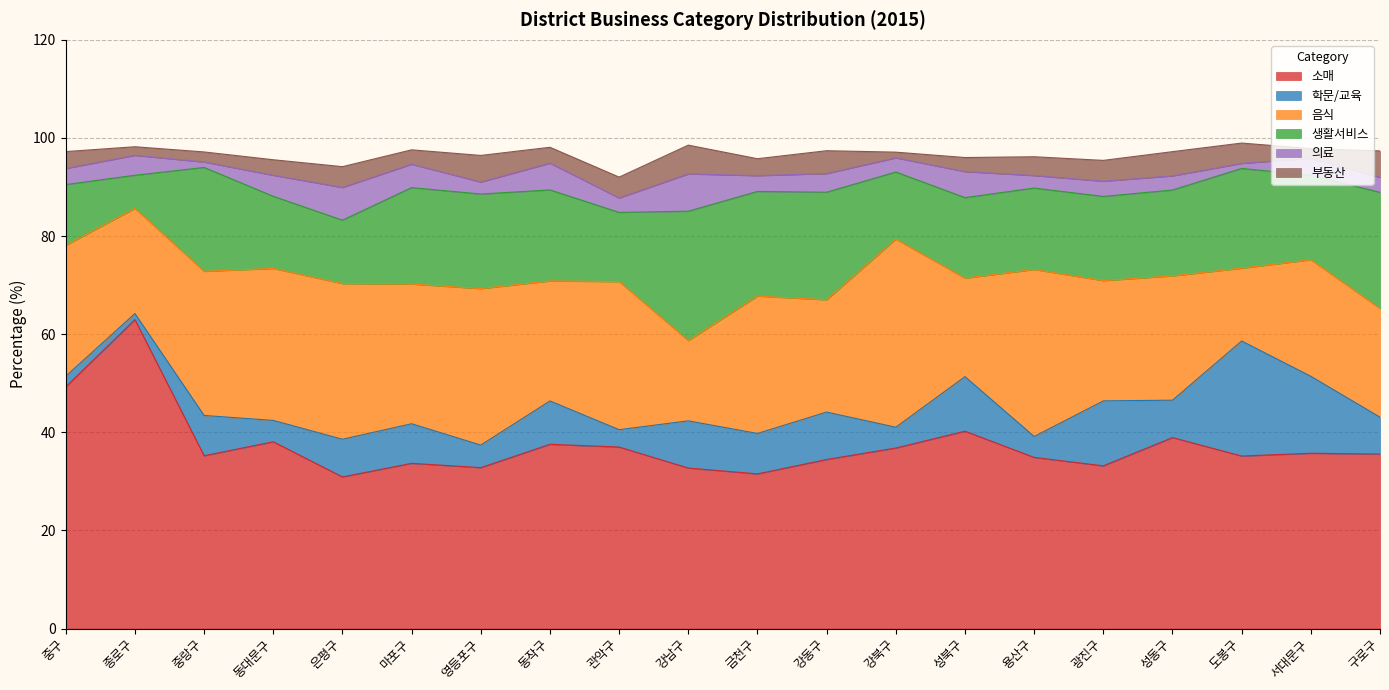

Reading left to right, extract all data points from this chart.

소매: 중구=49.3	종로구=63.0	중랑구=35.2	동대문구=38.1	은평구=30.9	마포구=33.7	영등포구=32.8	동작구=37.6	관악구=37.0	강남구=32.7	금천구=31.5	강동구=34.5	강북구=36.8	성북구=40.2	용산구=34.9	광진구=33.2	성동구=38.9	도봉구=35.2	서대문구=35.7	구로구=35.6
학문/교육: 중구=2.2	종로구=1.2	중랑구=8.2	동대문구=4.4	은평구=7.7	마포구=8.1	영등포구=4.6	동작구=8.8	관악구=3.5	강남구=9.6	금천구=8.2	강동구=9.7	강북구=4.2	성북구=11.1	용산구=4.3	광진구=13.2	성동구=7.6	도봉구=23.4	서대문구=15.7	구로구=7.5
음식: 중구=26.7	종로구=21.4	중랑구=29.4	동대문구=31.0	은평구=31.7	마포구=28.5	영등포구=31.9	동작구=24.4	관악구=30.2	강남구=16.4	금천구=28.0	강동구=22.9	강북구=38.3	성북구=20.1	용산구=34.0	광진구=24.5	성동구=25.3	도봉구=14.8	서대문구=23.8	구로구=22.1
생활서비스: 중구=12.4	종로구=6.8	중랑구=21.2	동대문구=14.7	은평구=12.9	마포구=19.7	영등포구=19.3	동작구=18.6	관악구=14.1	강남구=26.4	금천구=21.3	강동구=21.9	강북구=13.7	성북구=16.4	용산구=16.6	광진구=17.2	성동구=17.5	도봉구=20.3	서대문구=17.2	구로구=23.7
의료: 중구=3.3	종로구=4.1	중랑구=1.1	동대문구=4.3	은평구=6.7	마포구=4.8	영등포구=2.4	동작구=5.5	관악구=2.9	강남구=7.6	금천구=3.2	강동구=3.8	강북구=2.9	성북구=5.3	용산구=2.5	광진구=3.1	성동구=2.9	도봉구=1.0	서대문구=3.5	구로구=3.0
부동산: 중구=3.4	종로구=1.8	중랑구=2.0	동대문구=3.2	은평구=4.2	마포구=2.9	영등포구=5.4	동작구=3.2	관악구=4.2	강남구=5.9	금천구=3.5	강동구=4.7	강북구=1.2	성북구=2.9	용산구=3.8	광진구=4.2	성동구=4.9	도봉구=4.1	서대문구=2.0	구로구=5.4